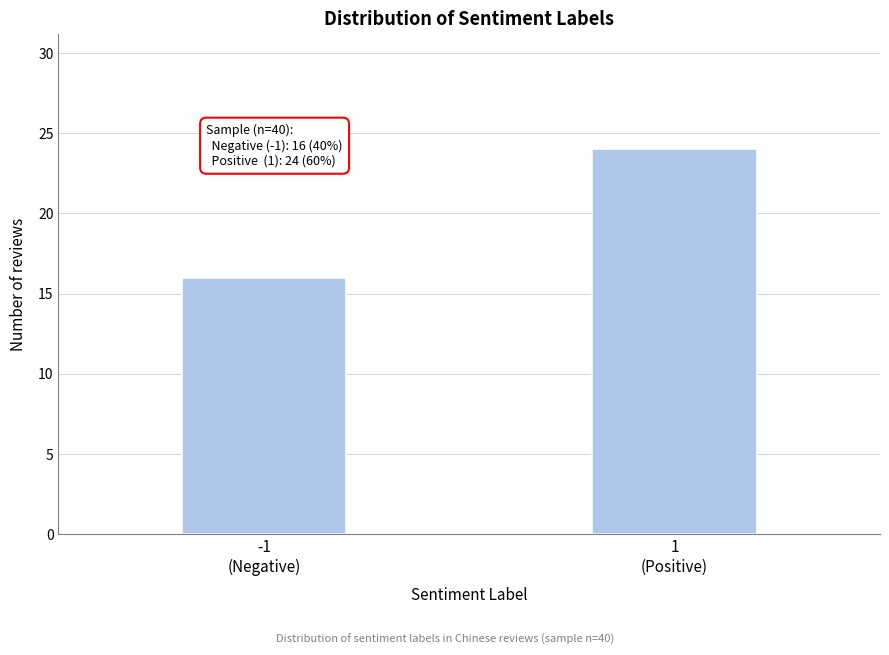

Reading right to left, extract all data points from this chart.

24	16